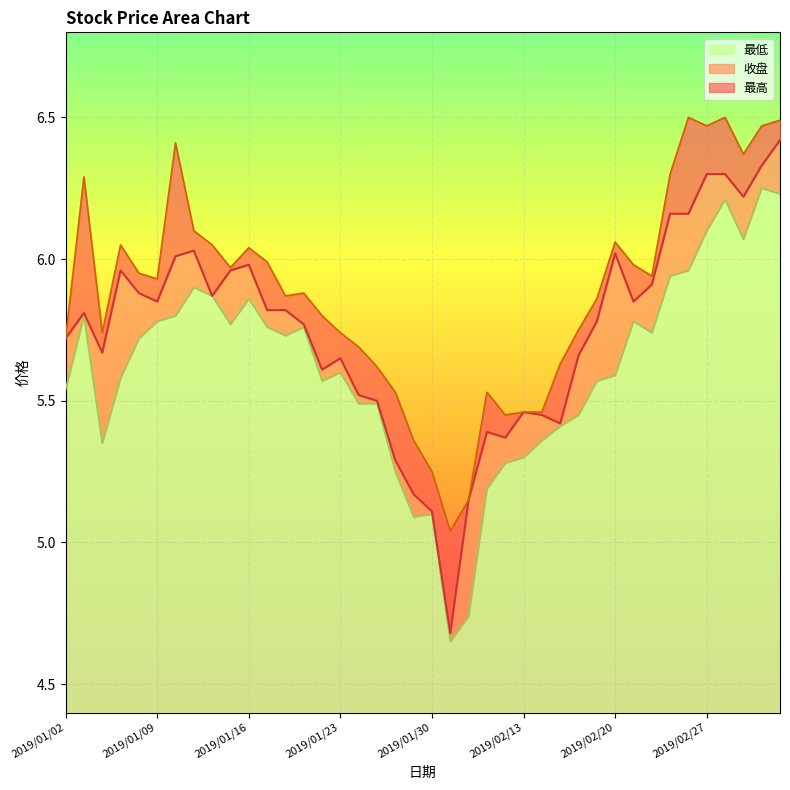

Which label corresponds to the largest value in the chart?

2019/02/26